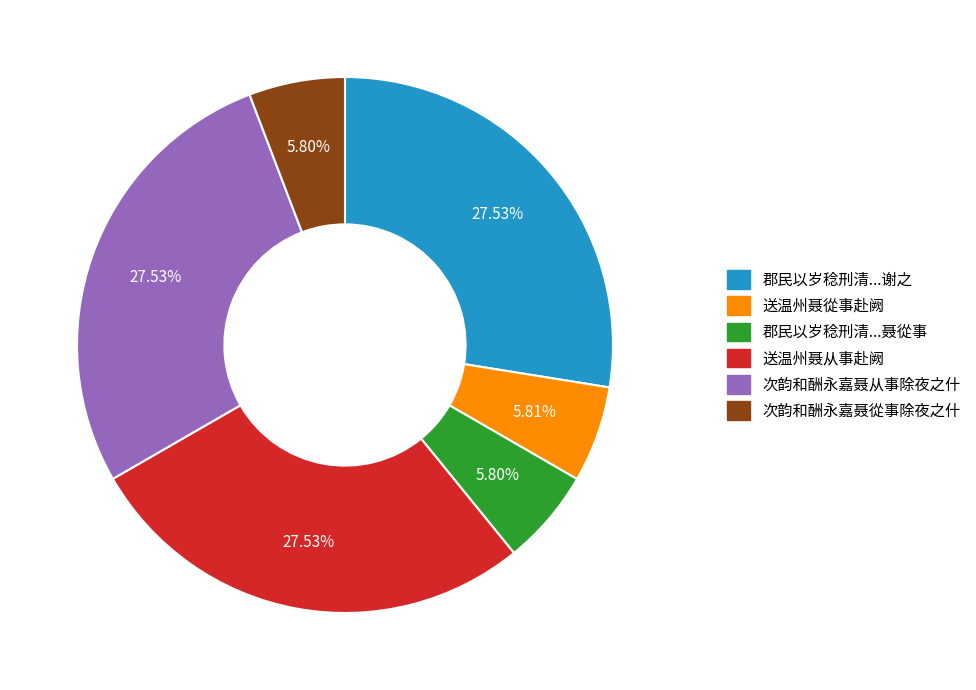

What percentage is the 次韵和酬永嘉聂从事除夜之什 slice, to the nearest percent?

28%